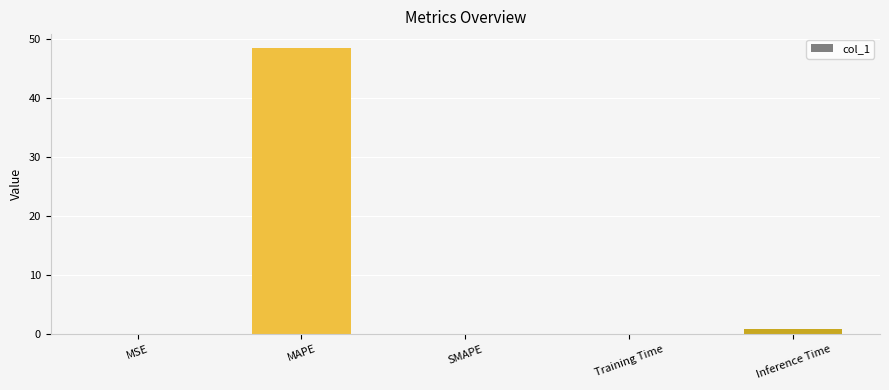

Count the number of categories in the chart.

5